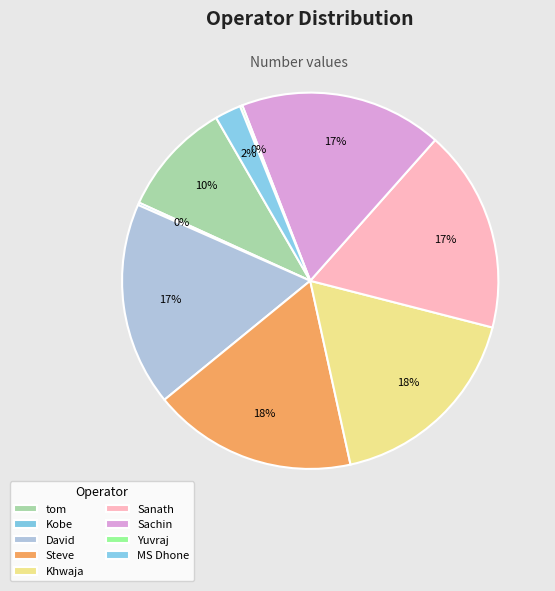

The Steve slice represents 4% of the pie. True or false?

False